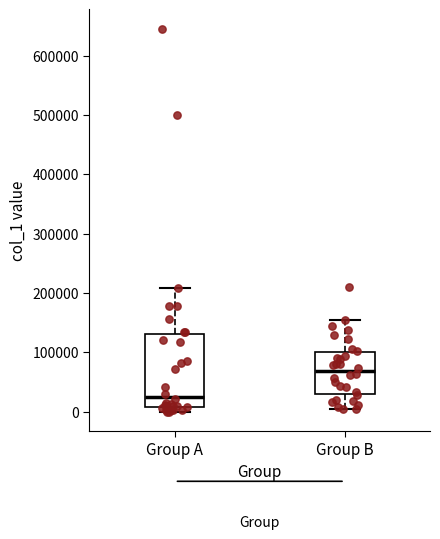

Where does the median line of the box for Group B sit on the y-axis? The values are not printed on the chart, so give them approximately, as read against the axis.

70000